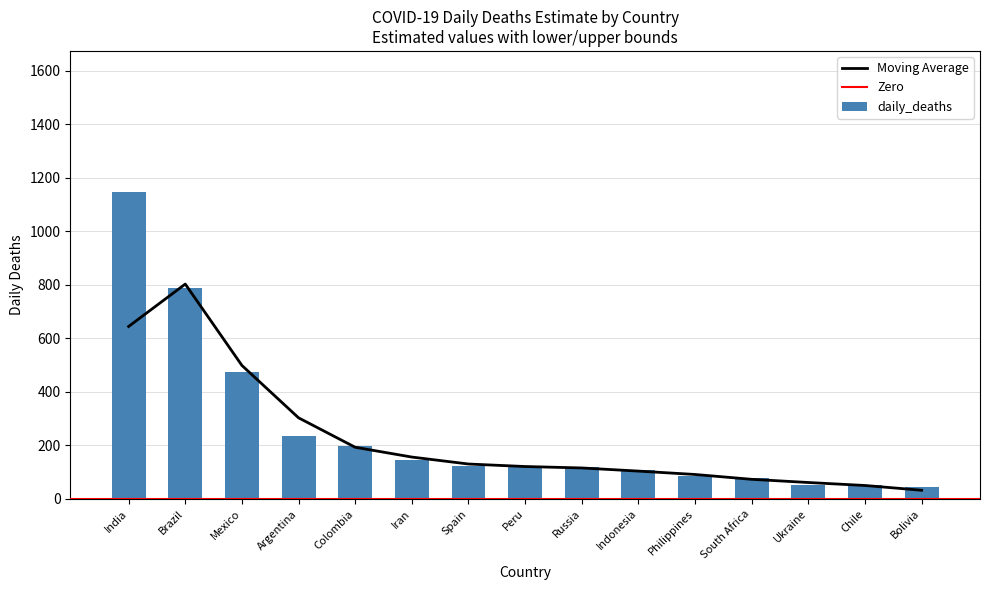

What is the difference between the maximum and minimum values in the daily_deaths series?

1099.7